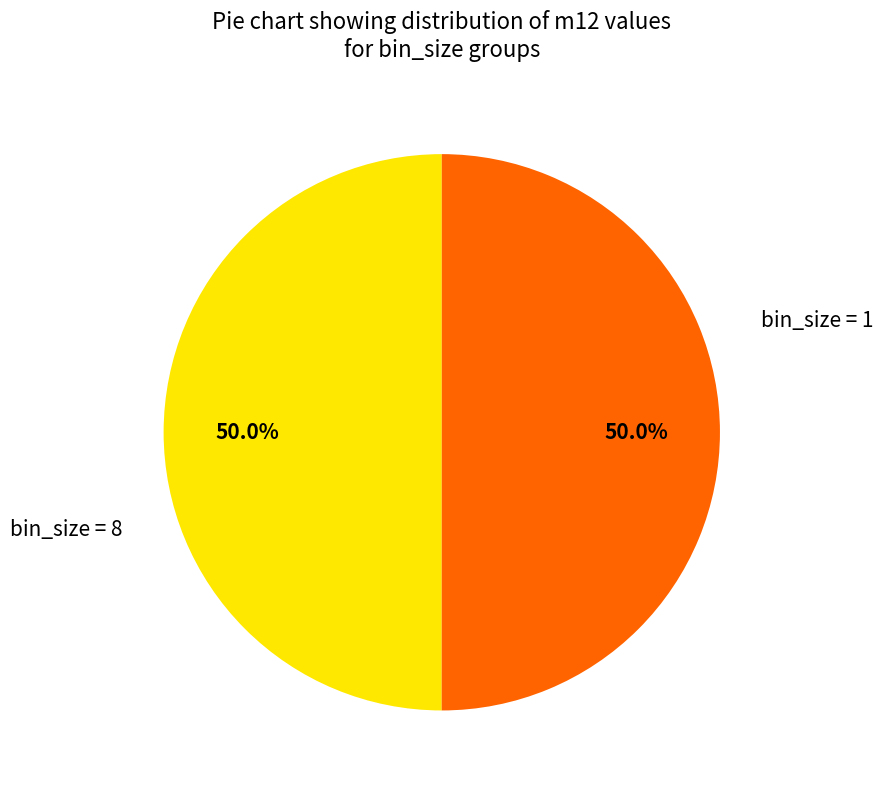

How many slices are in this pie chart?

2